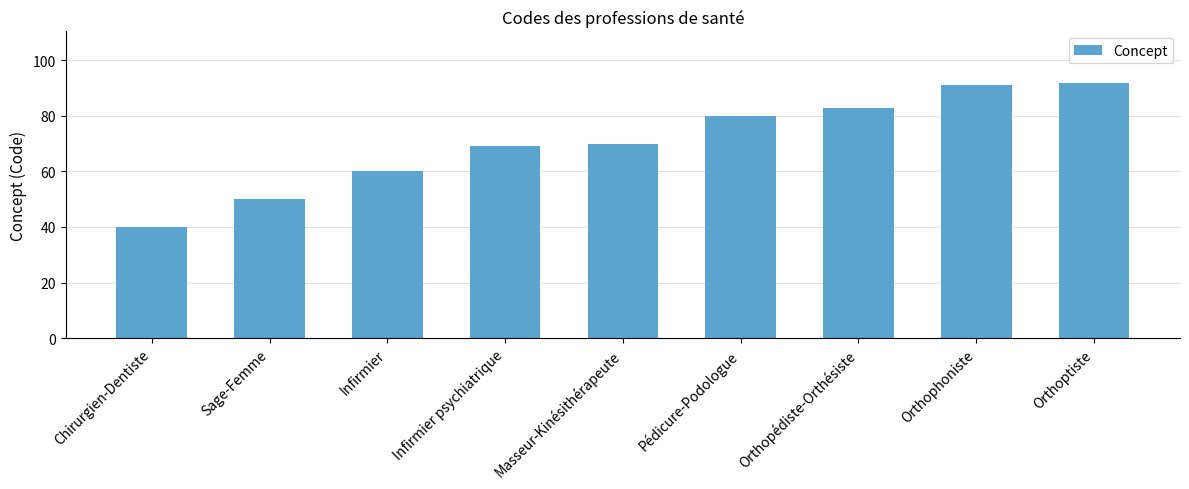

The chart shows a value of 132 at Orthophoniste. True or false?

False